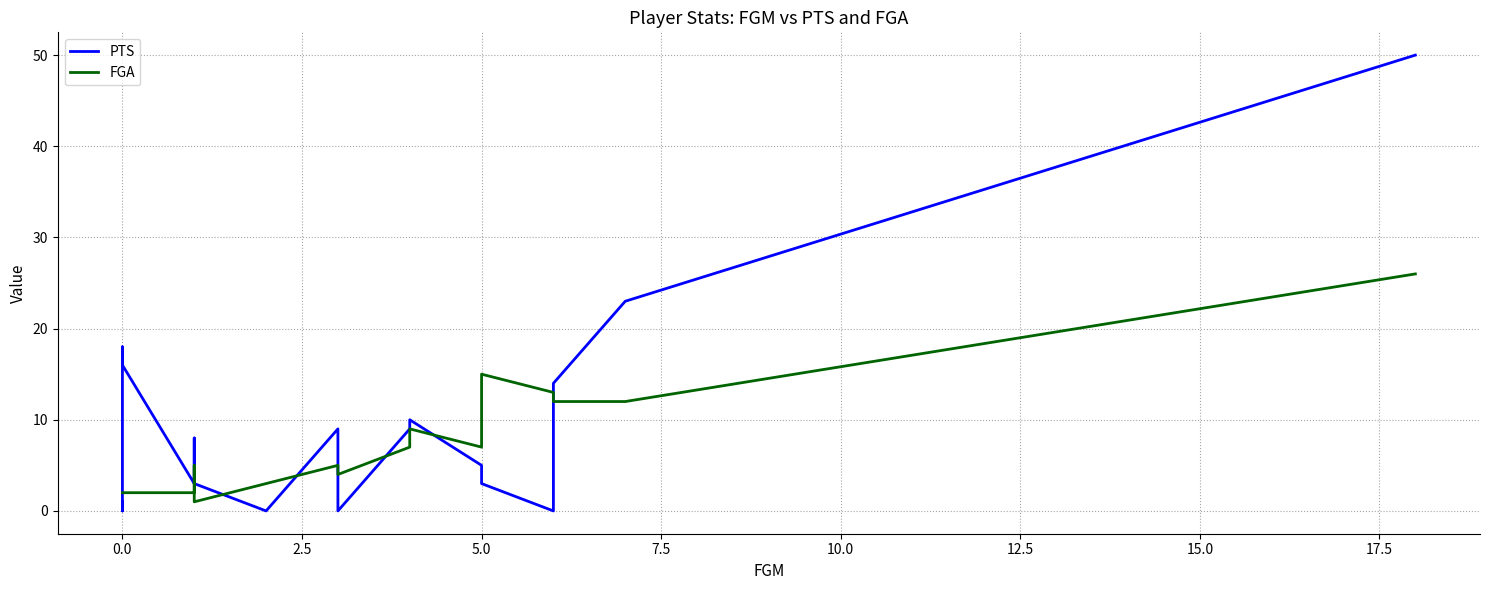

How many positive values does the PTS series have?

15